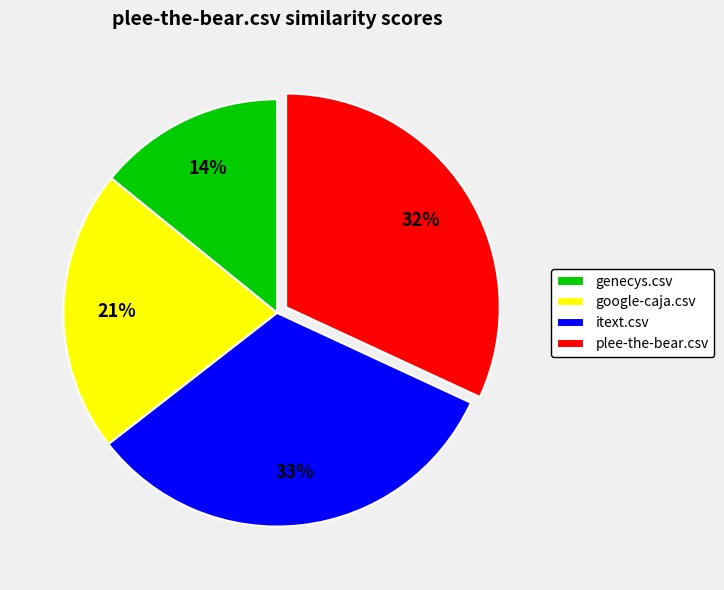

How many segments does this pie chart have?

4